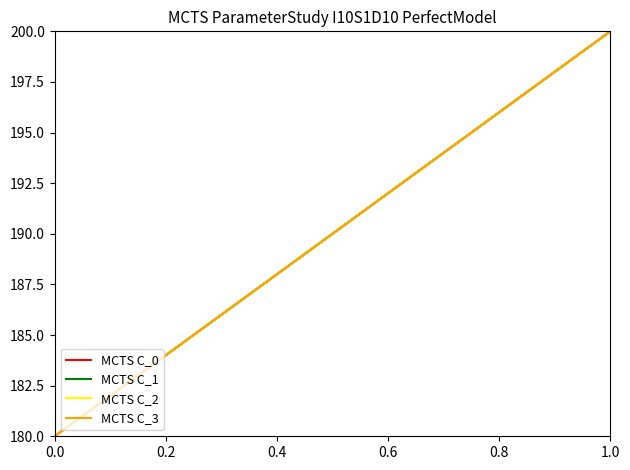

True or false: MCTS C_1 and MCTS C_2 cross at least once.

False